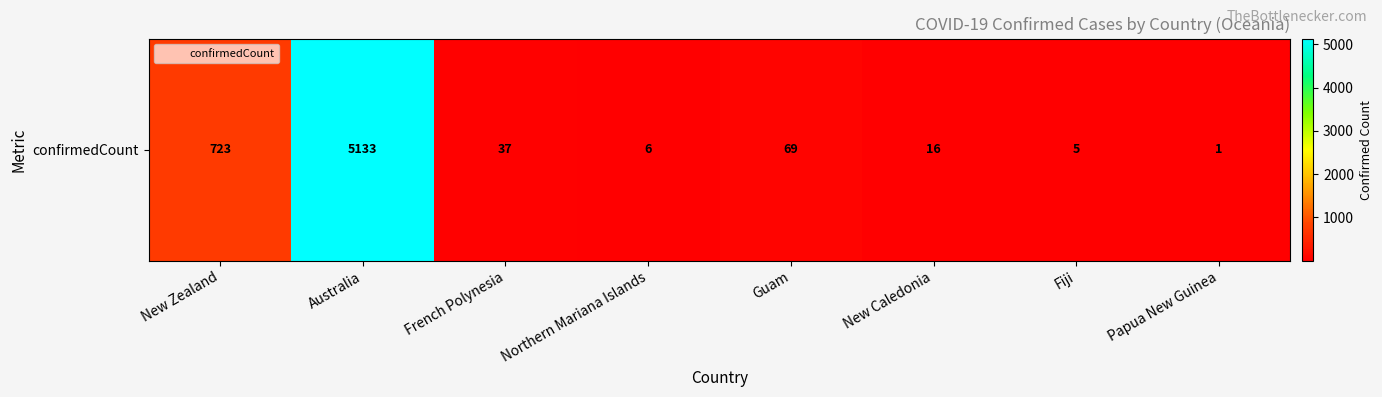

At which label is the value closest to 2567?

New Zealand